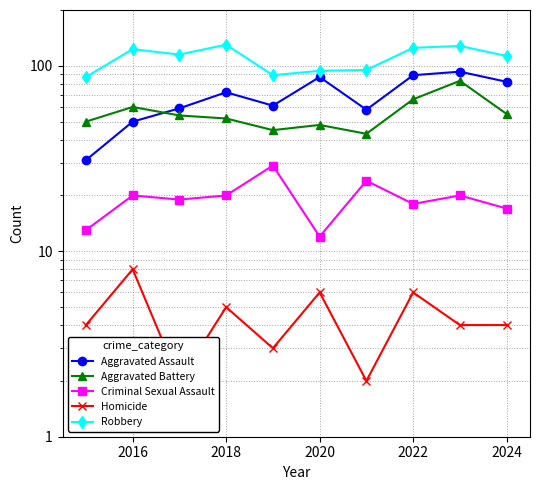

Which series changed the most between 2020 and 2022?

Robbery